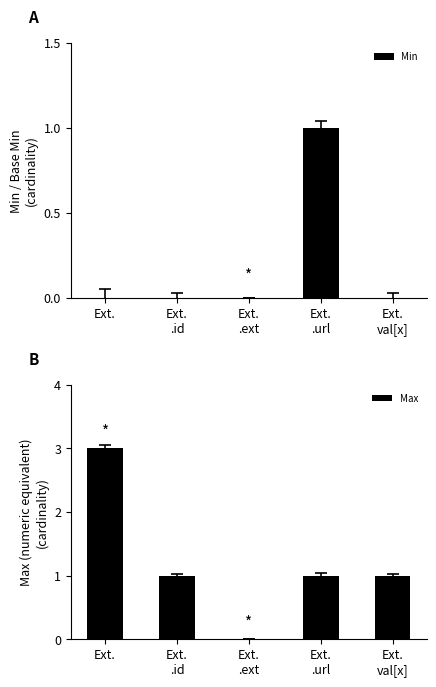

At Ext.
.ext, list the series in order from largest to smallest.

Min, Max